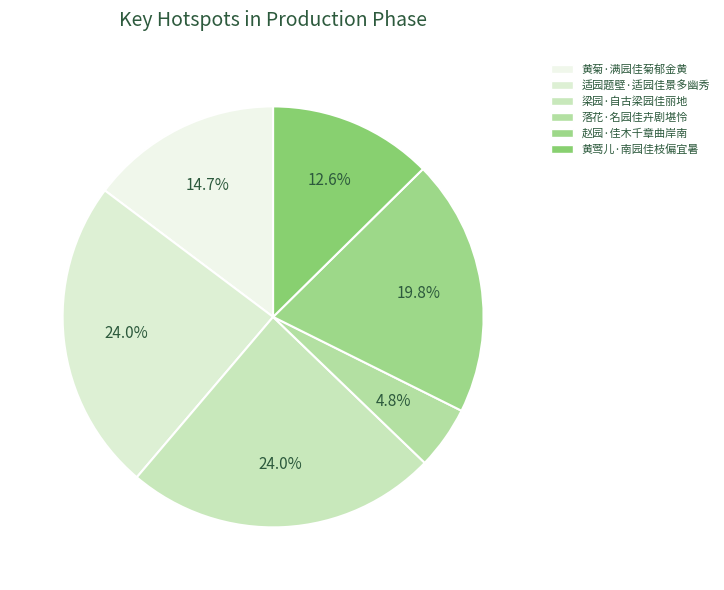

How many slices are in this pie chart?

6